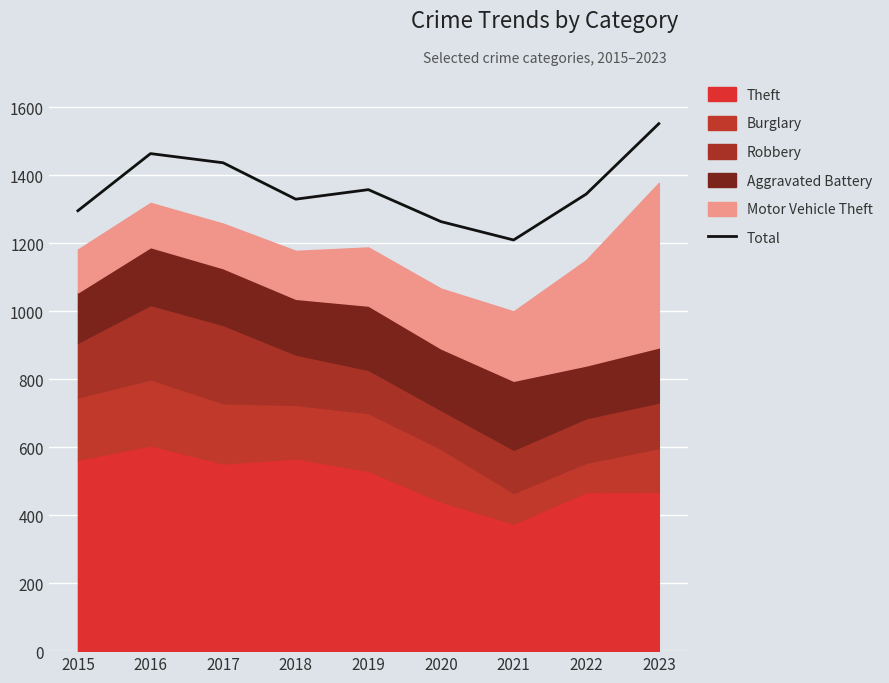

List the labels in order of value, largest first.

2023, 2016, 2017, 2019, 2022, 2018, 2015, 2020, 2021